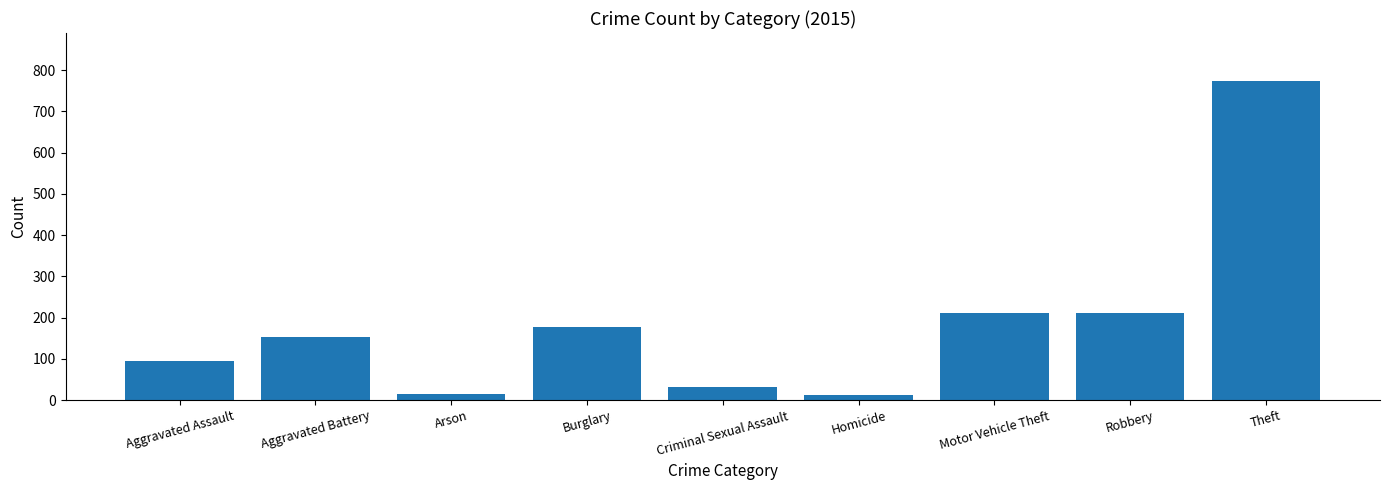

What is the smallest value displayed?

13